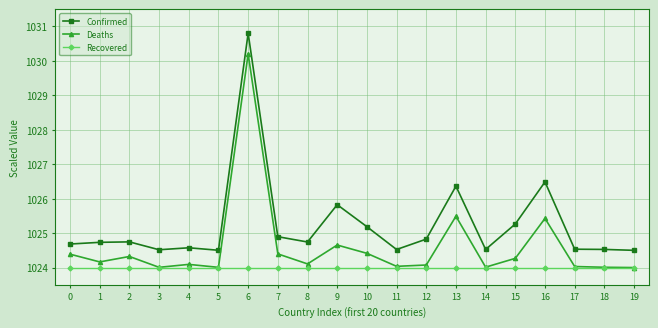

What is the average value of the Confirmed series?

1025.2